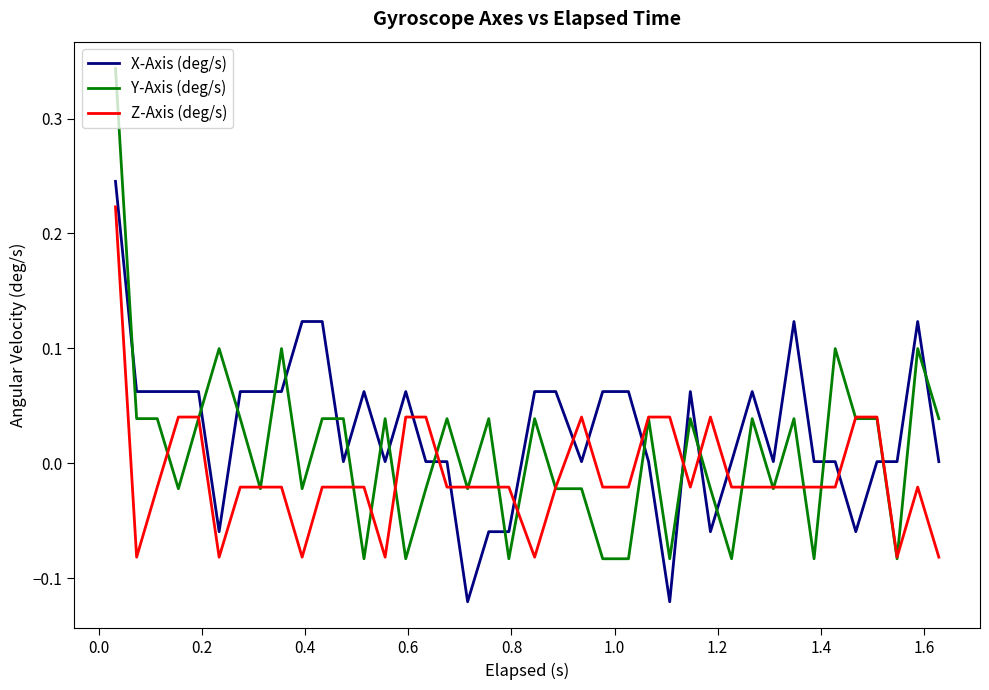

List the series in order of their peak value, lowest first.

Z-Axis (deg/s), X-Axis (deg/s), Y-Axis (deg/s)